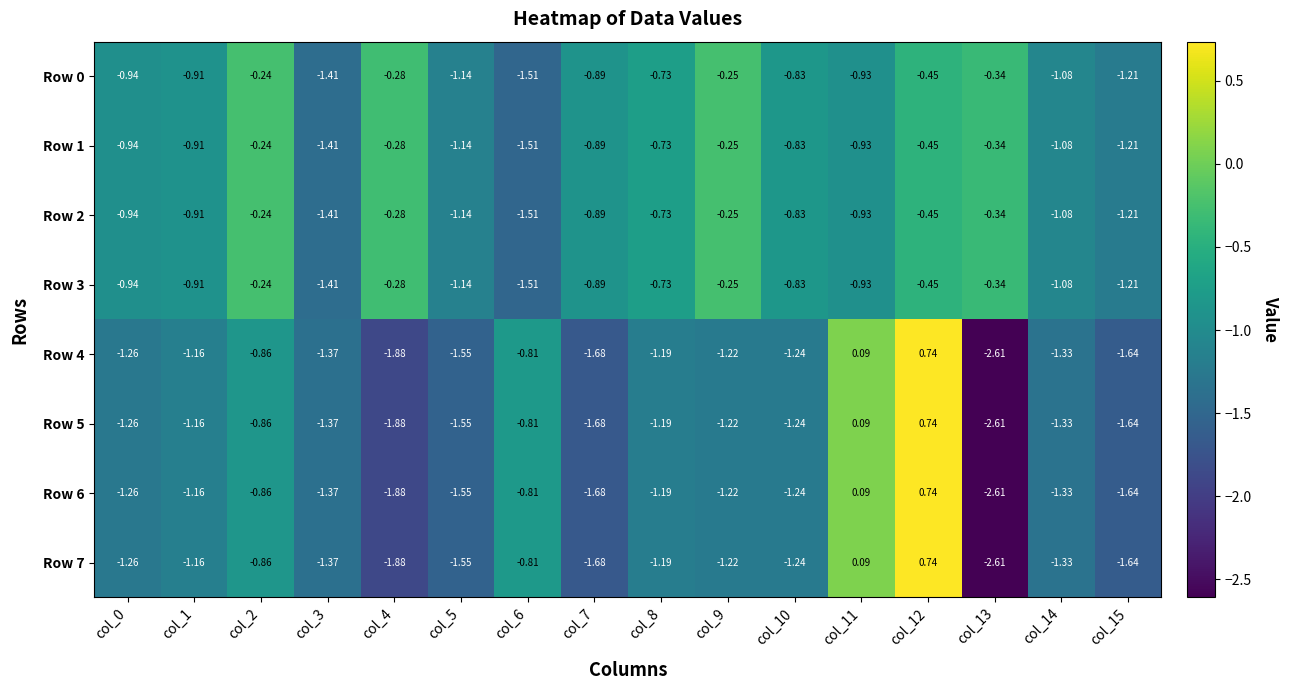

Is the value of Row 7 at col_13 greater than the value of Row 3 at col_6?

No